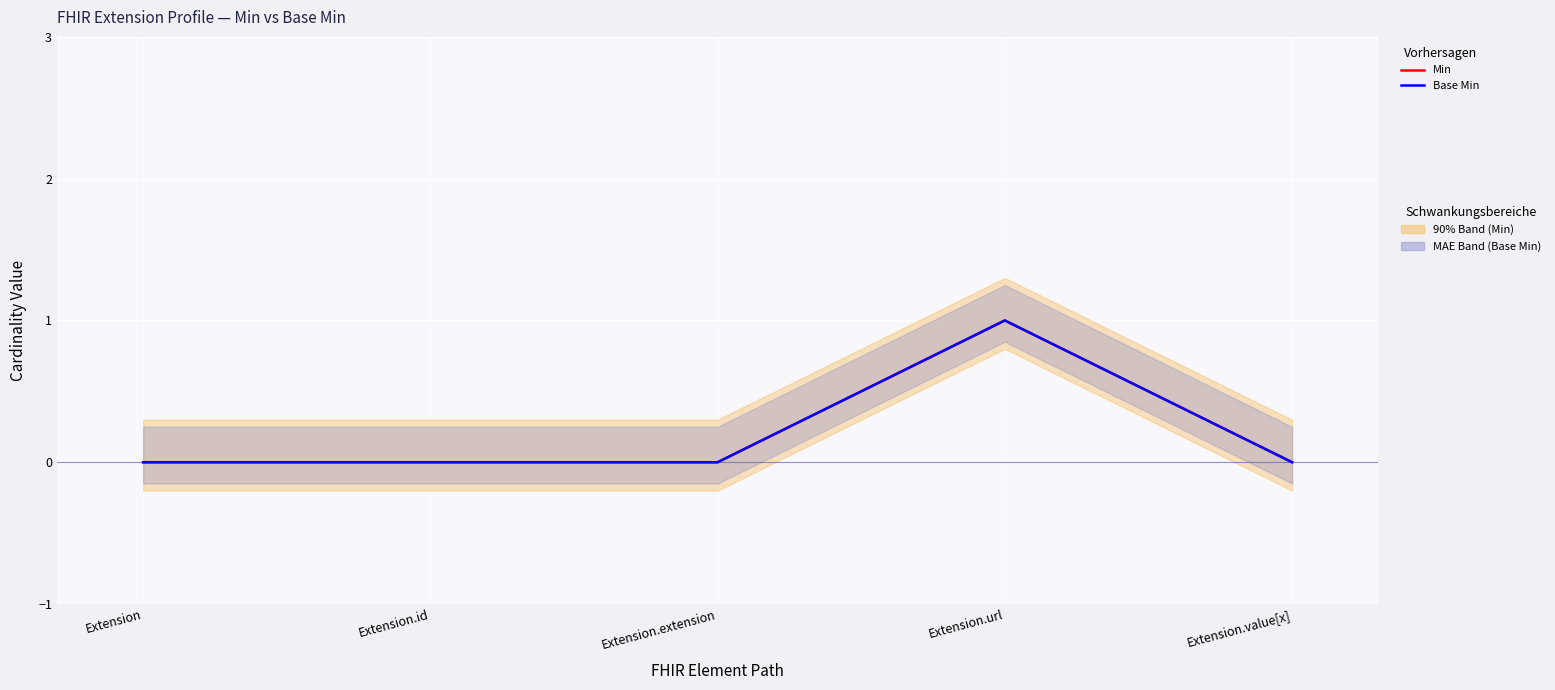

Is it true that Base Min equals 2 at Extension.url?

False